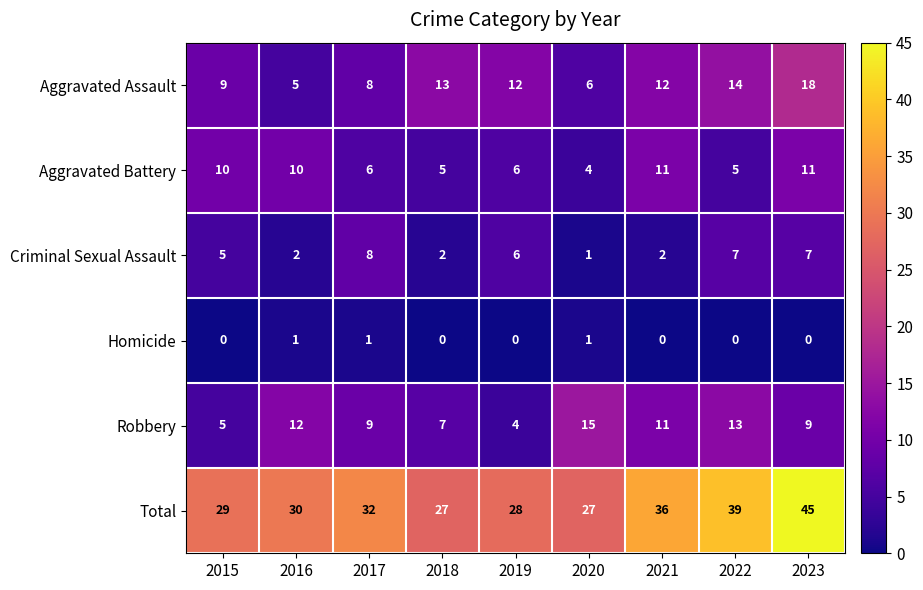

Which series has the widest spread of values?

Total